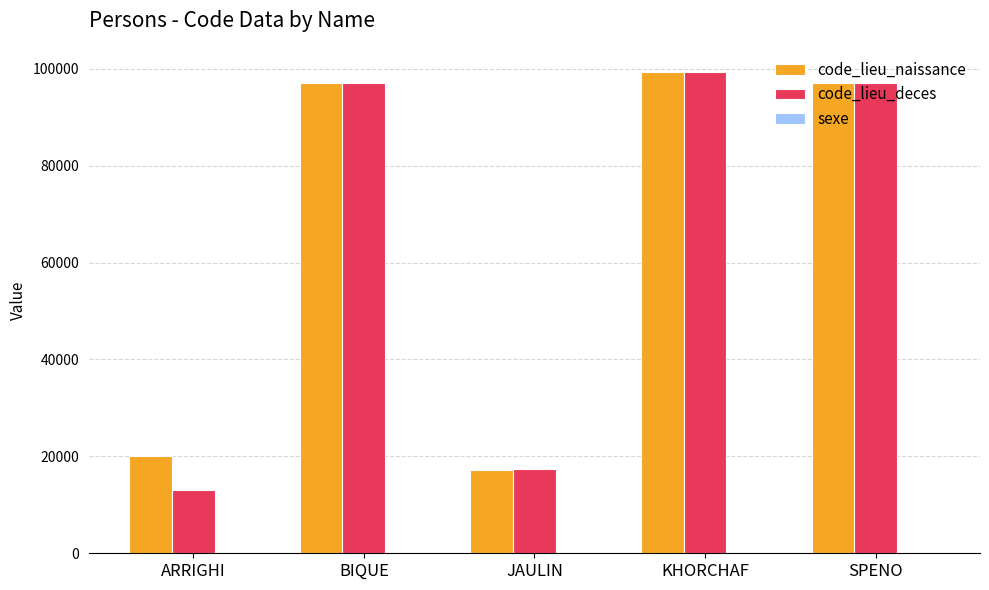

How many distinct data groups are displayed?

3